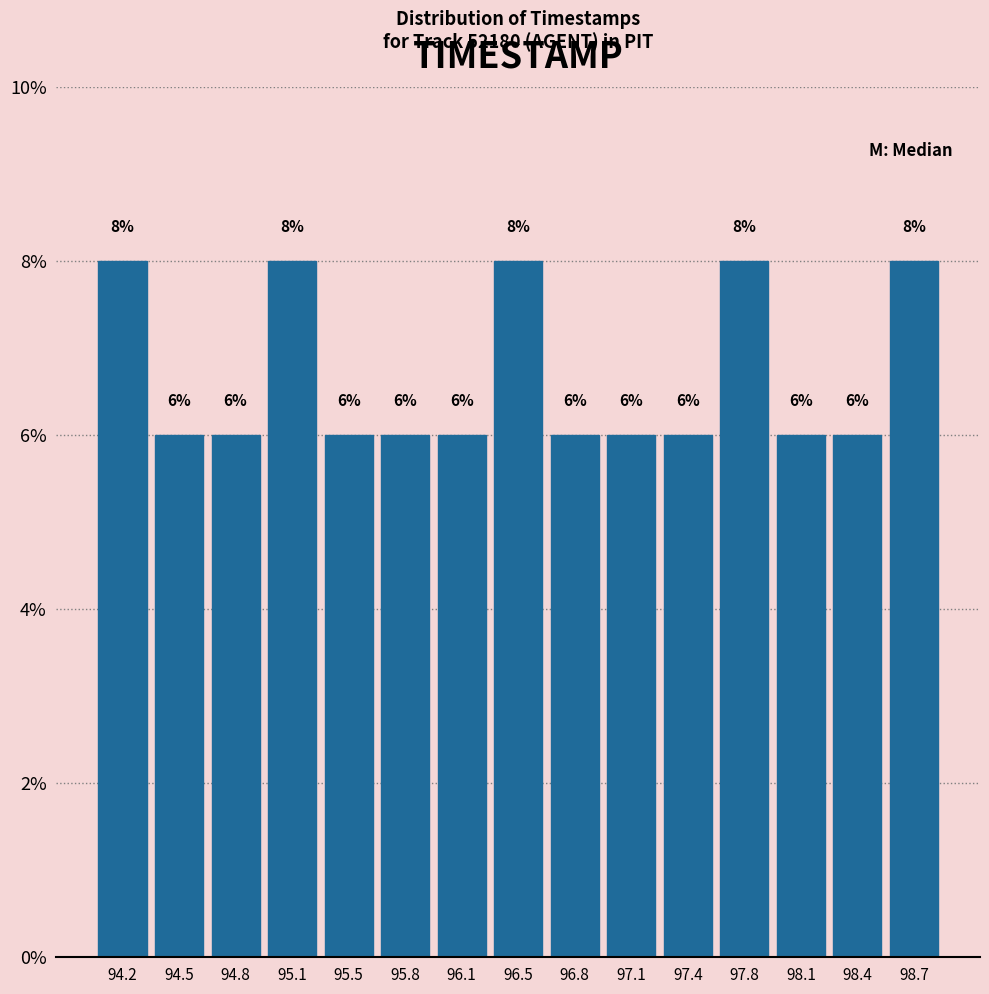

Reading left to right, transcribe this chart: for each bar, give the range it covers on the x-axis and its height. The bar edges are not printed on the chart, so give them approximately, as read against the axis.

94.00 to 94.35: 8
94.35 to 94.65: 6
94.65 to 95.00: 6
95.00 to 95.30: 8
95.30 to 95.65: 6
95.65 to 95.95: 6
95.95 to 96.30: 6
96.30 to 96.60: 8
96.60 to 96.95: 6
96.95 to 97.25: 6
97.25 to 97.60: 6
97.60 to 97.90: 8
97.90 to 98.25: 6
98.25 to 98.55: 6
98.55 to 98.90: 8